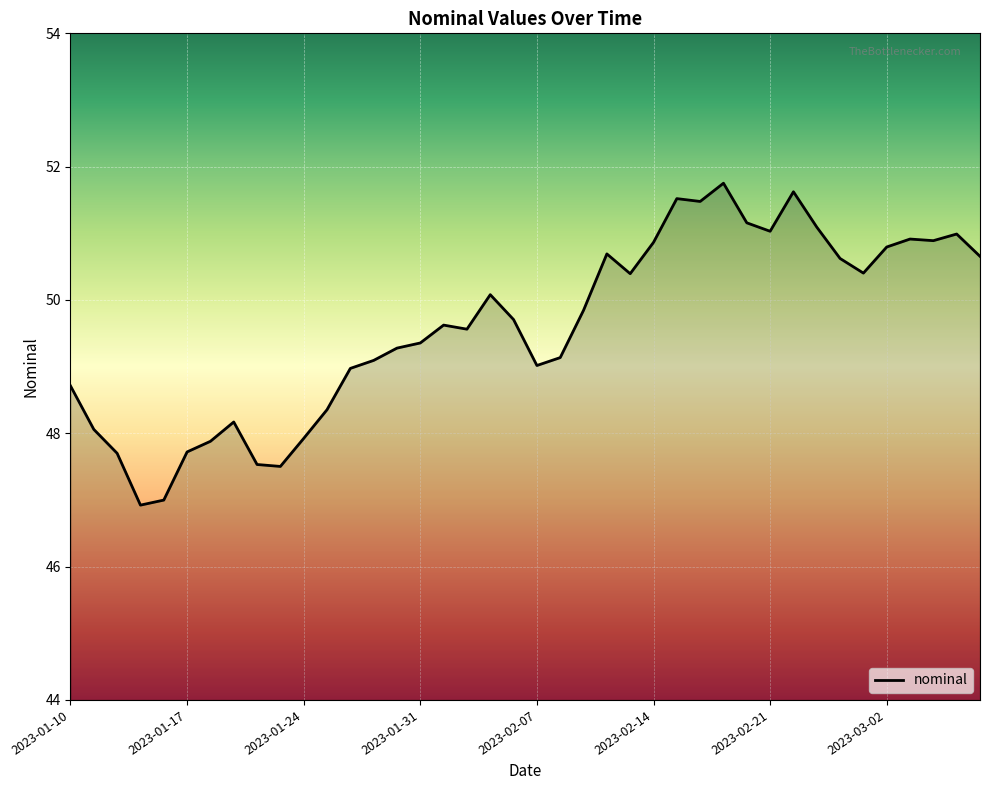

What is the smallest value displayed?

46.9